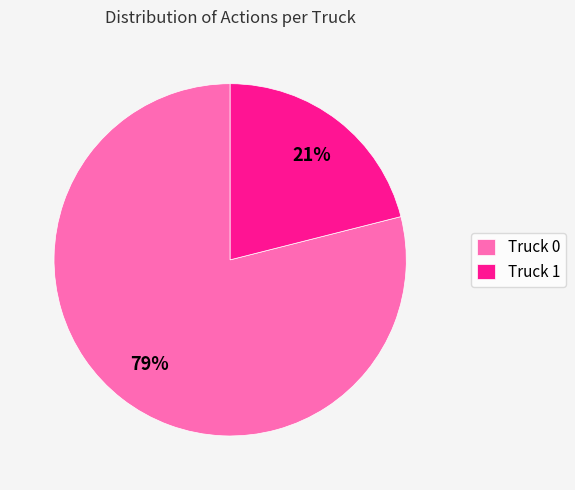

Count the number of slices in the pie.

2